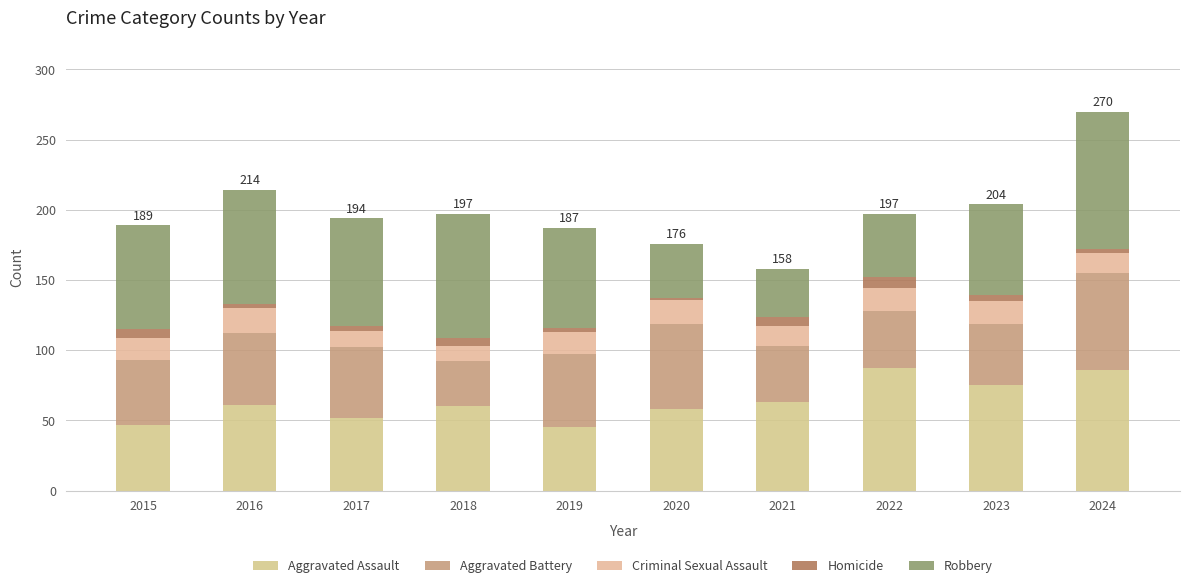

Rank the series by their maximum value, from highest to lowest.

Robbery, Aggravated Assault, Aggravated Battery, Criminal Sexual Assault, Homicide